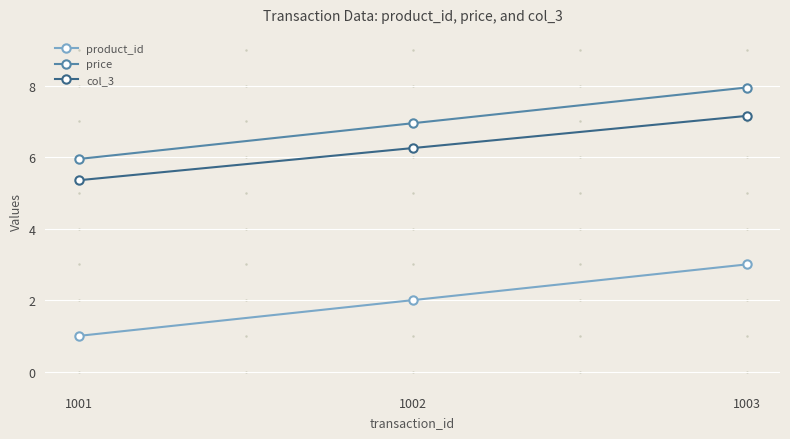

The col_3 series shows 7.1 at 1001. True or false?

False